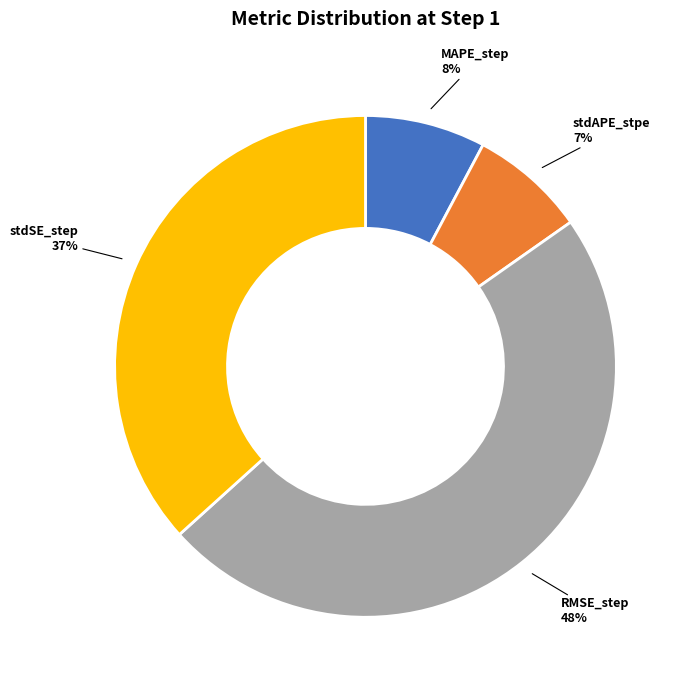

How many segments does this pie chart have?

4